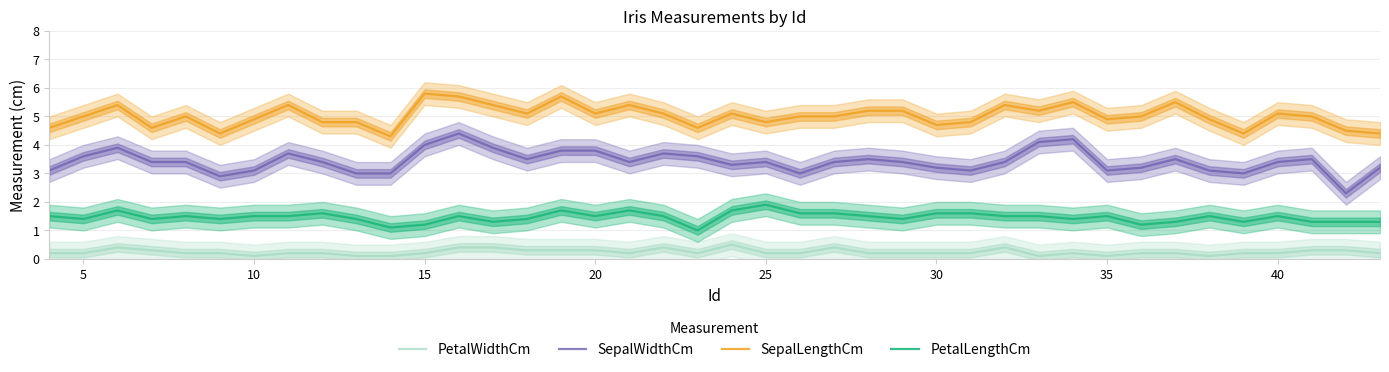

True or false: SepalWidthCm and SepalLengthCm cross at least once.

False